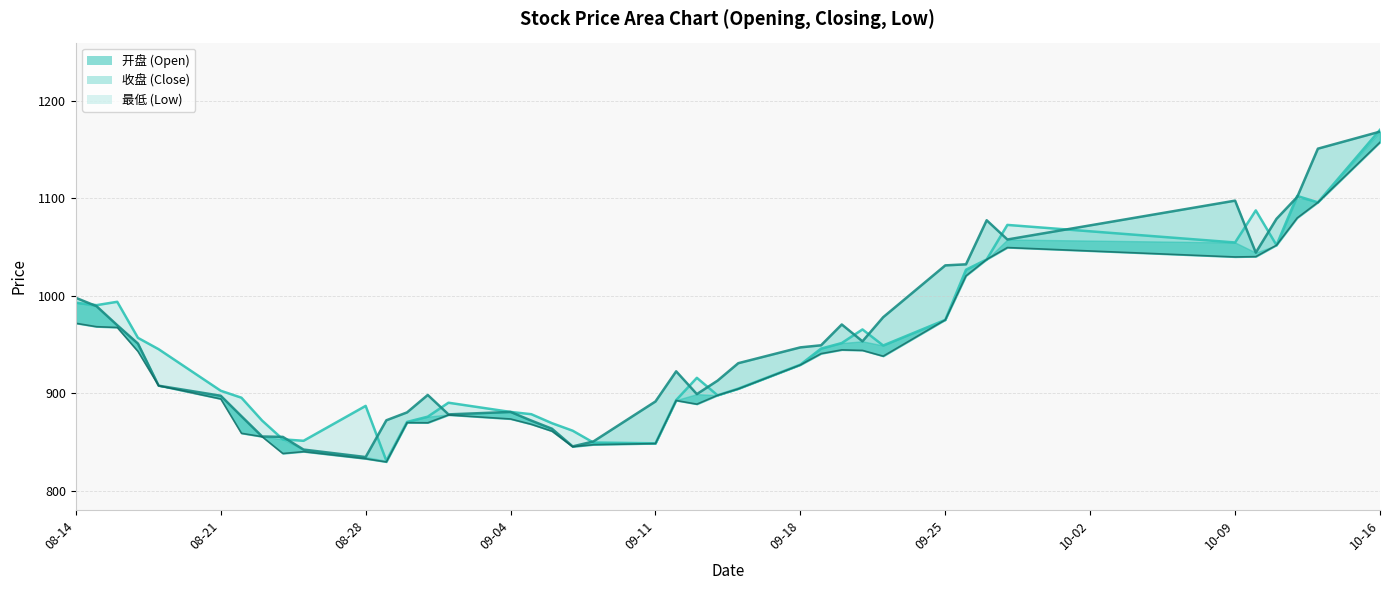

At how many categories does at least one series exceed 1114?

2